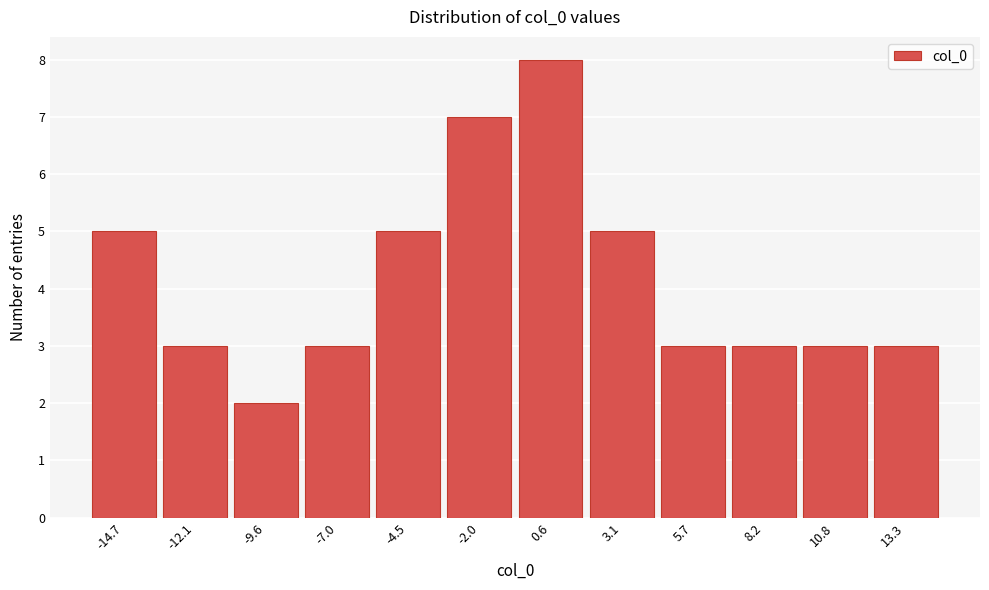

Reading left to right, transcribe all the data shown in this chart.

5	3	2	3	5	7	8	5	3	3	3	3